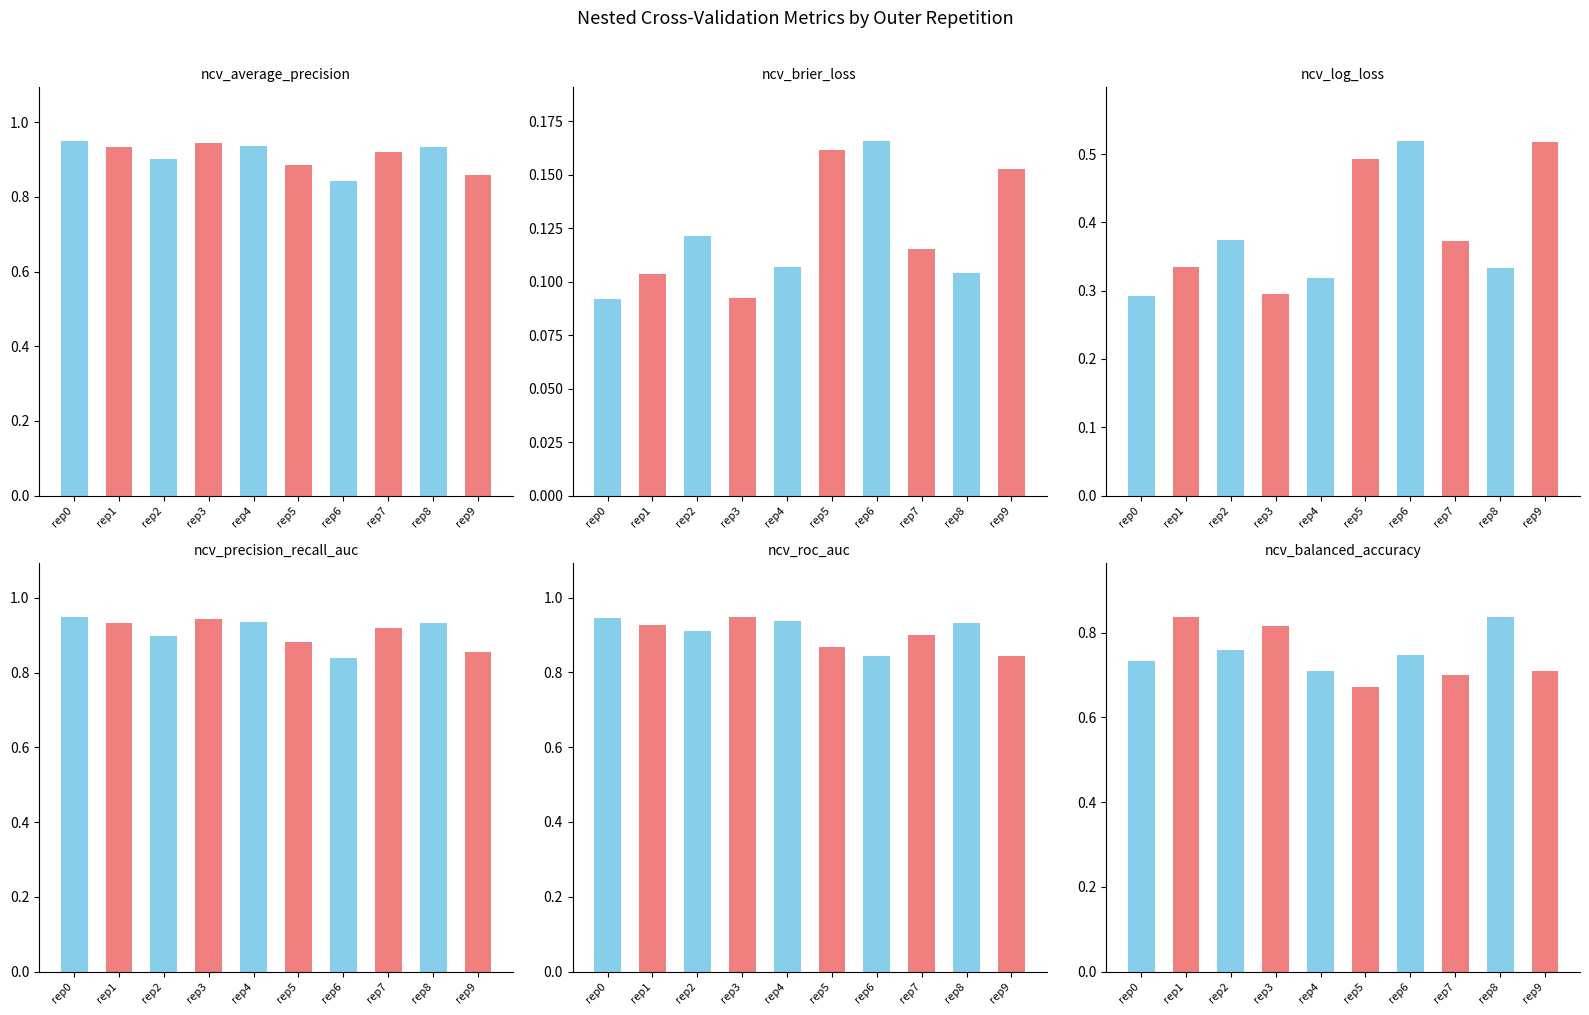

What is the difference between the ncv_precision_recall_auc values at rep7 and rep6?

0.1